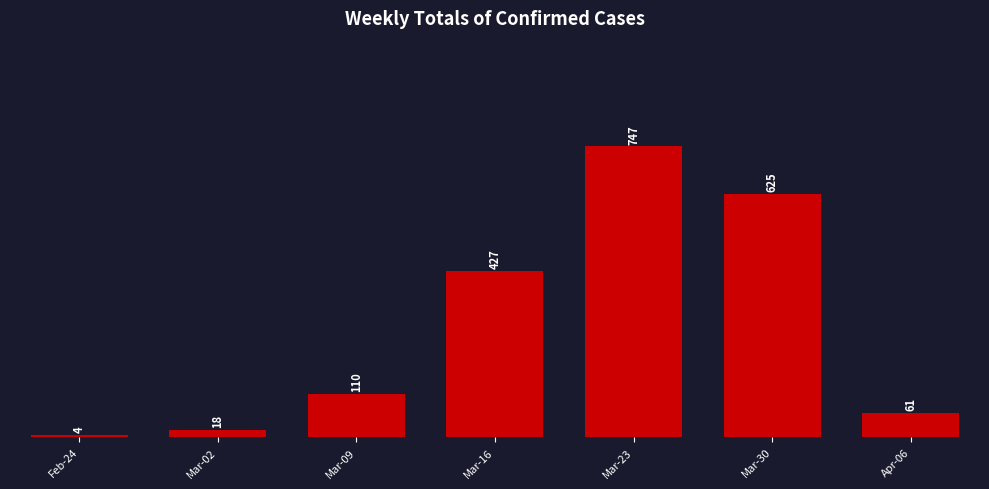

What is the label of the 4th bar from the right?

Mar-16